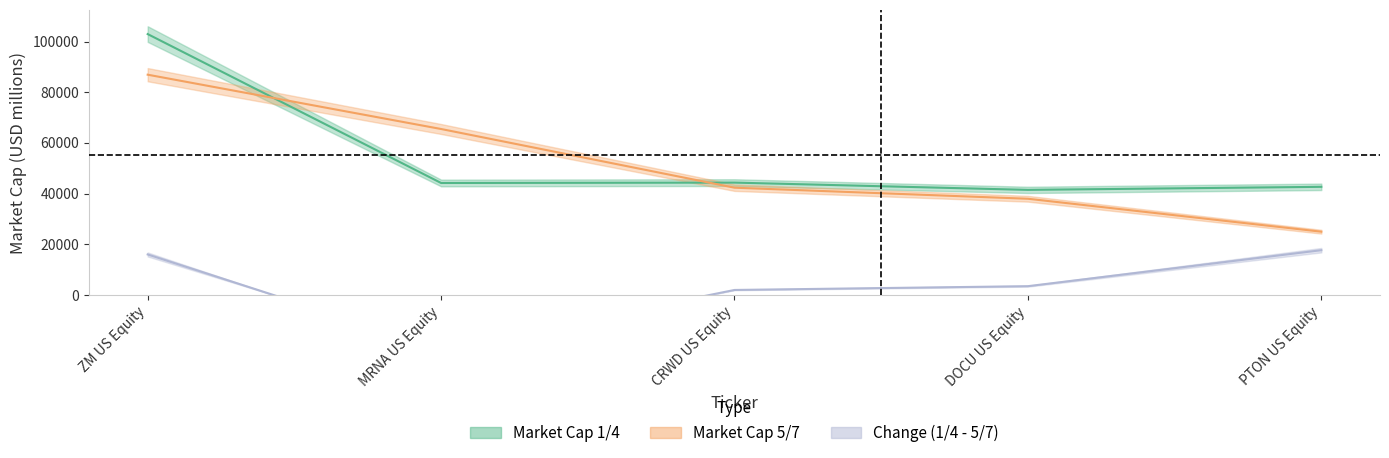

What is the maximum value for Market Cap 1/4?

102956.8